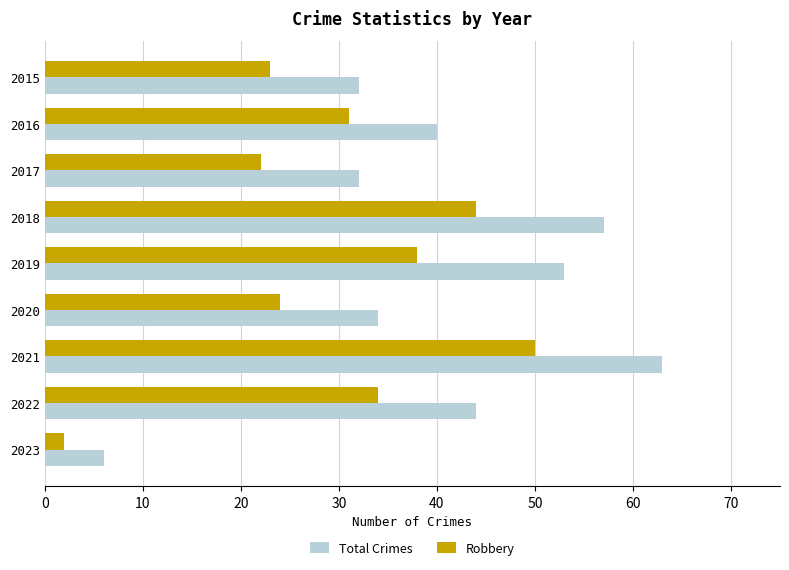

Which series has the largest total across all categories?

Total Crimes